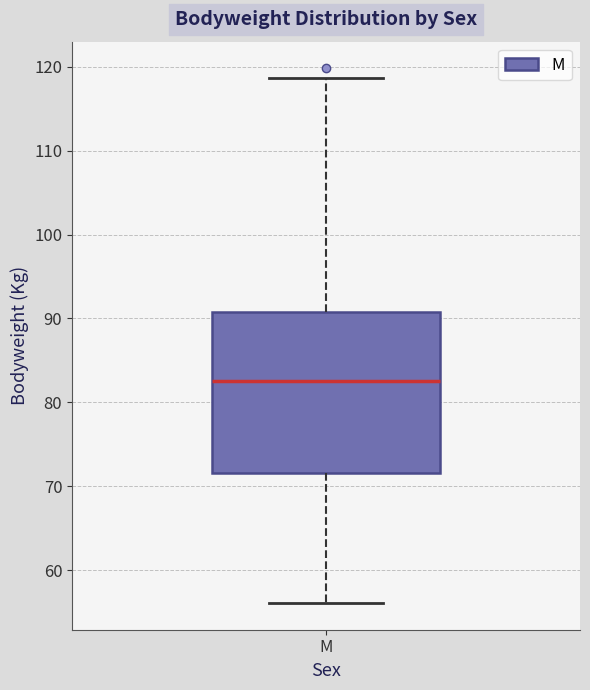

Where is the upper edge of the box for M on the y-axis? The values are not printed on the chart, so give them approximately, as read against the axis.

91